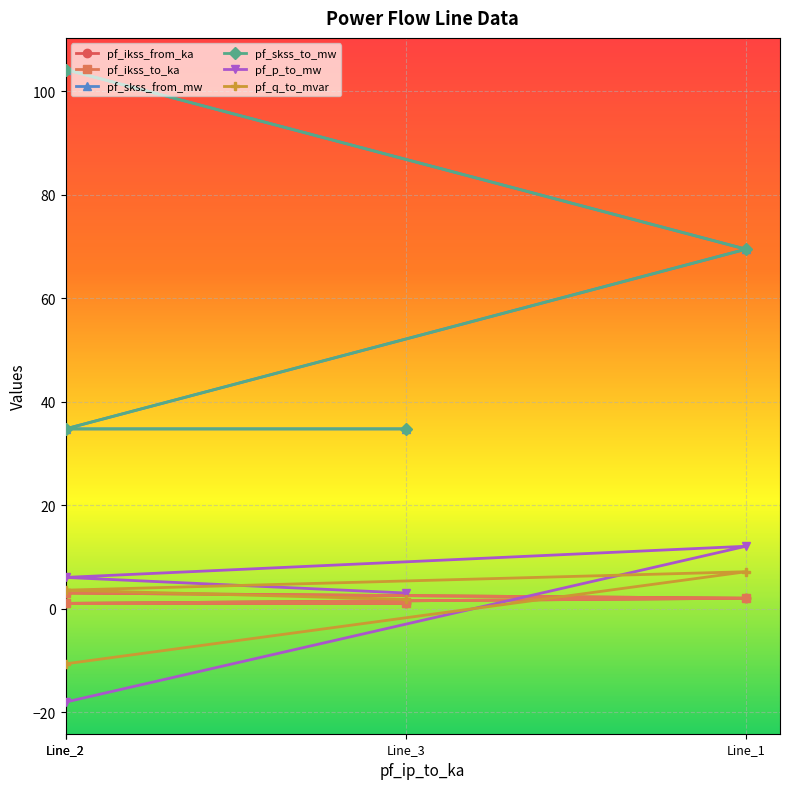

How many categories are shown in the chart?

4